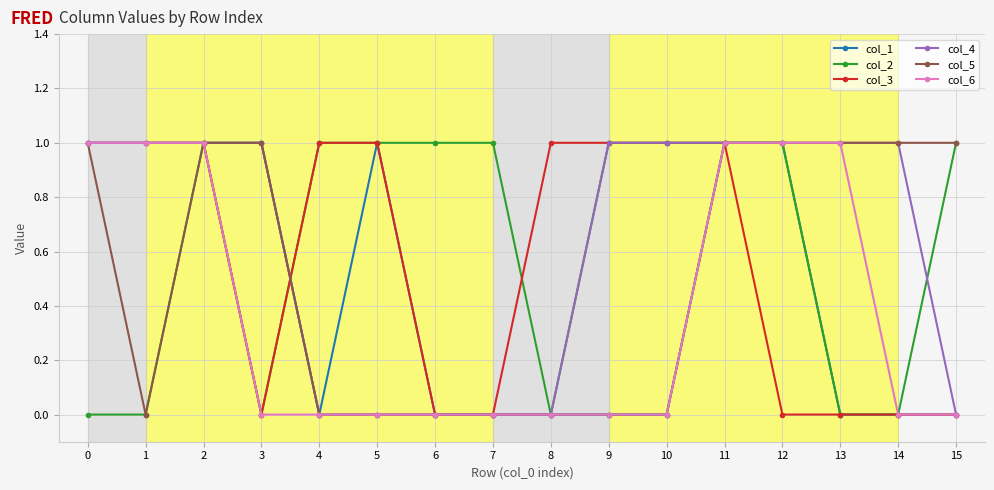

The value of col_4 at 14 is 1. True or false?

True